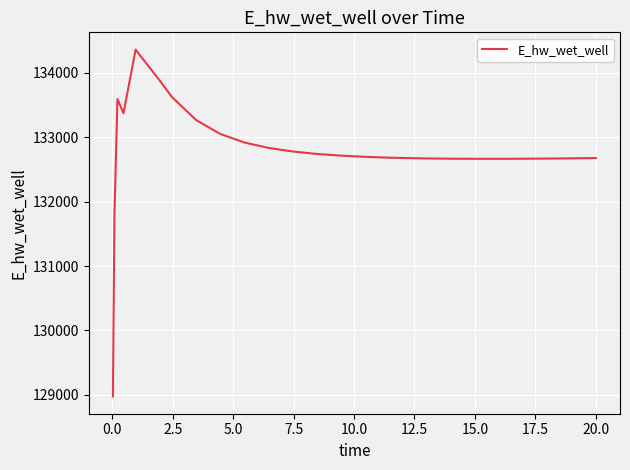

Does the chart have visible grid lines?

Yes